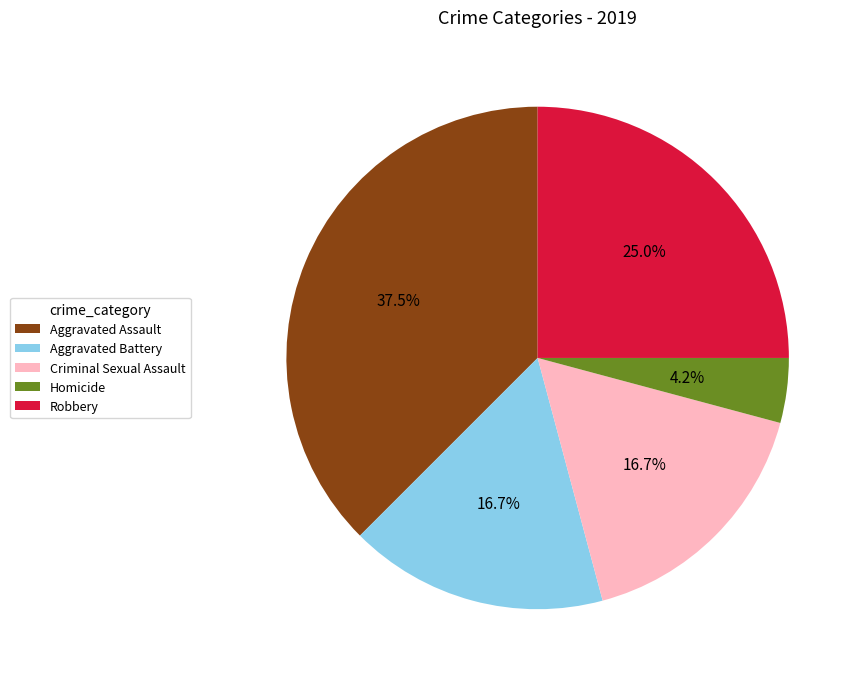

What is the ratio of the value at Aggravated Battery to the value at Aggravated Assault?

0.4